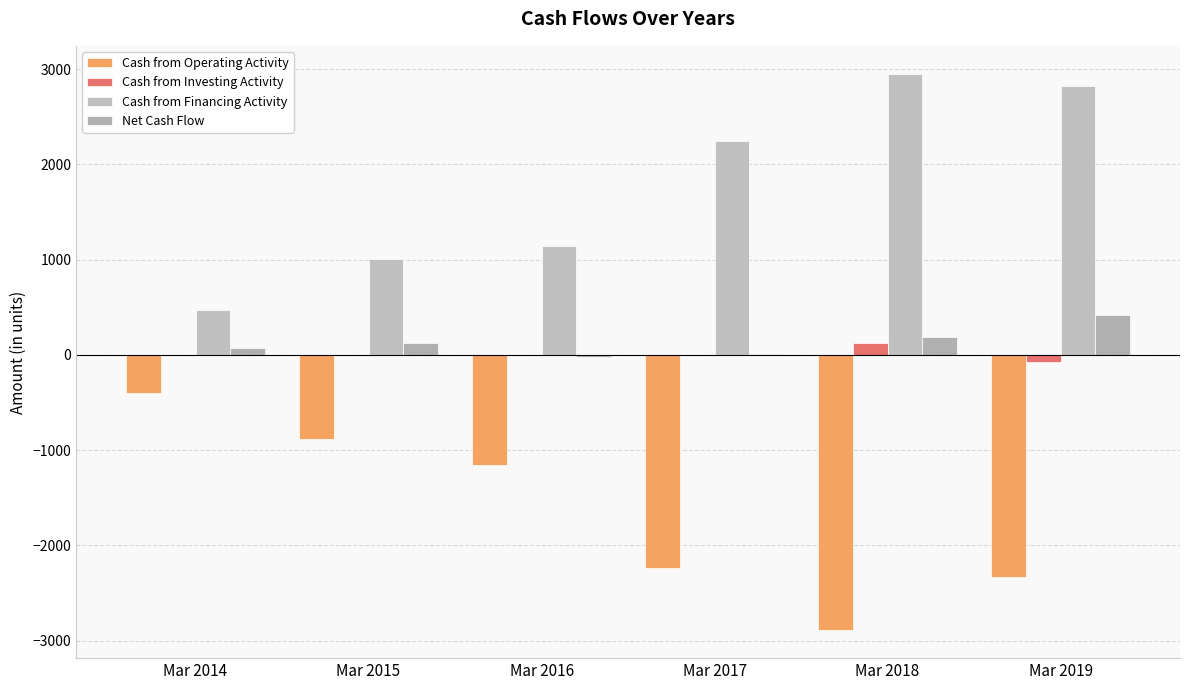

At how many categories does at least one series exceed 968?

5